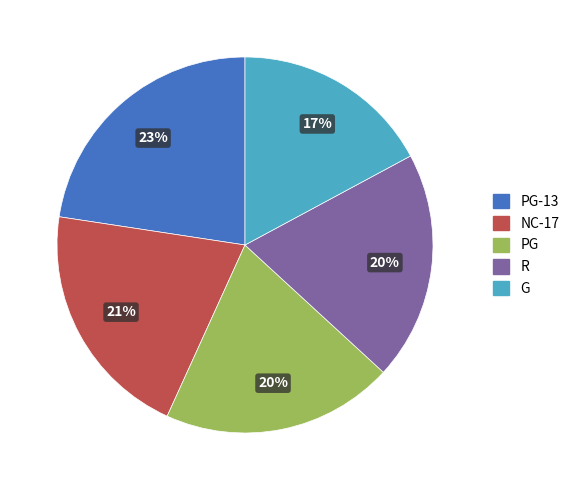

To the nearest percent, what percentage of the pie is PG-13?

23%